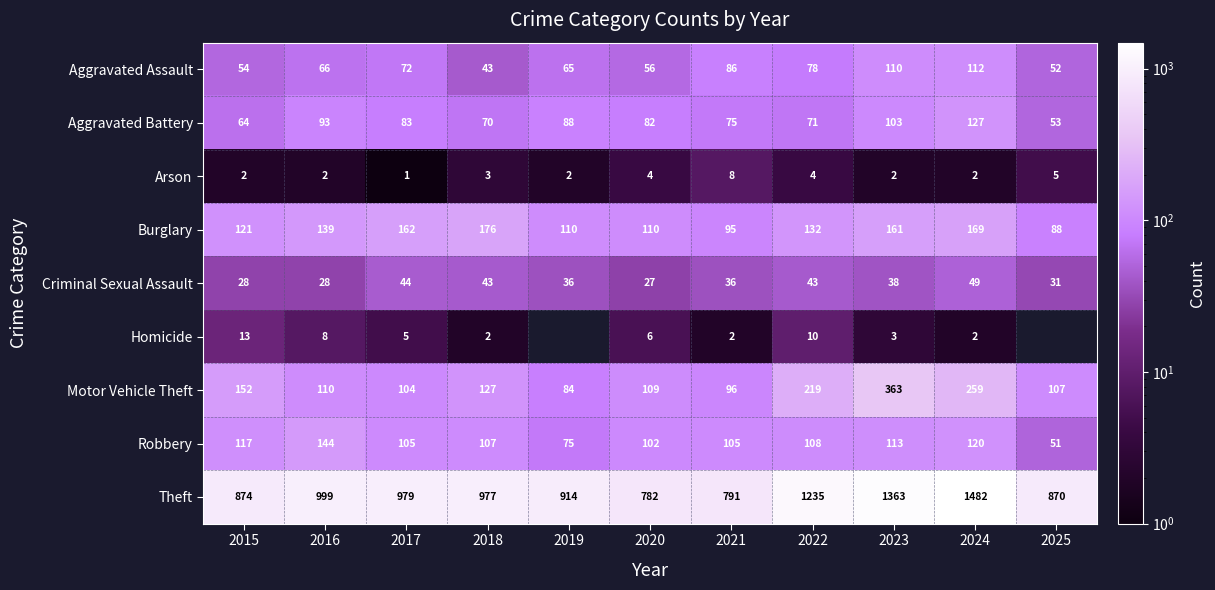

List the labels in order of Aggravated Battery value, largest first.

2024, 2023, 2016, 2019, 2017, 2020, 2021, 2022, 2018, 2015, 2025